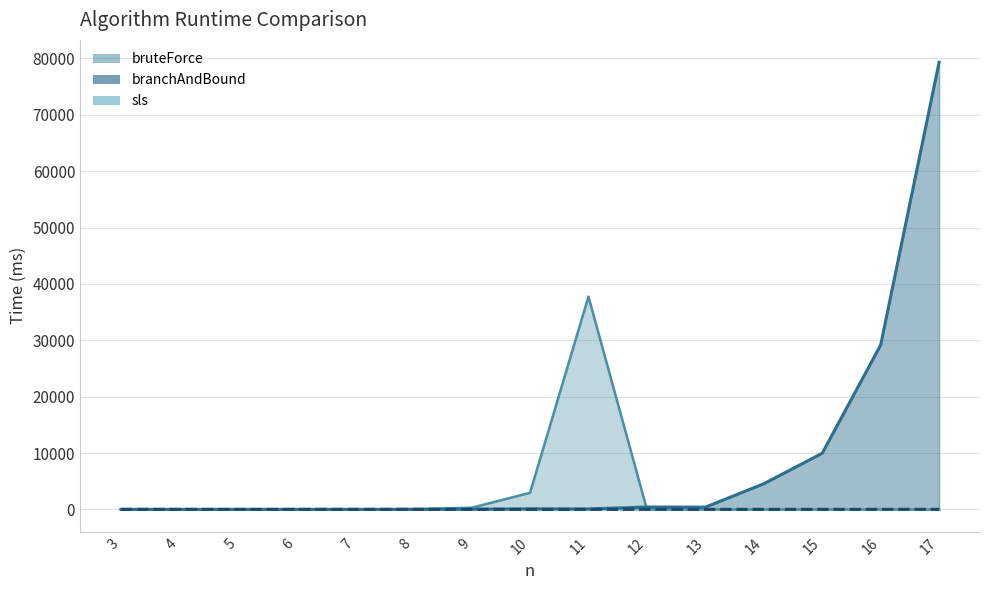

What is the value of the sls point at the 9th from the left?

0.7